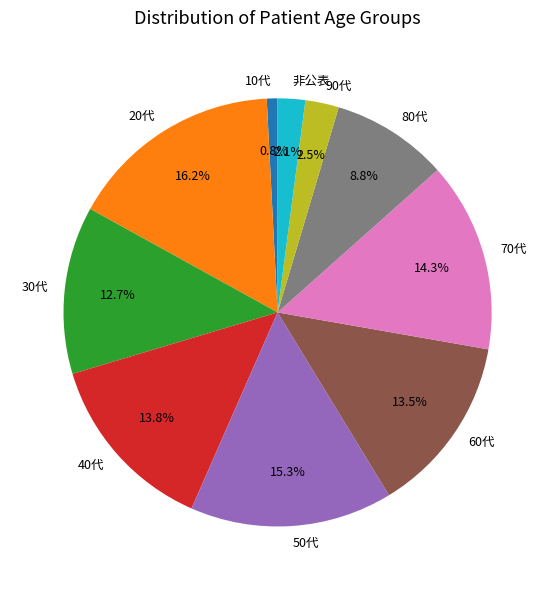

Which slice is the largest?

20代